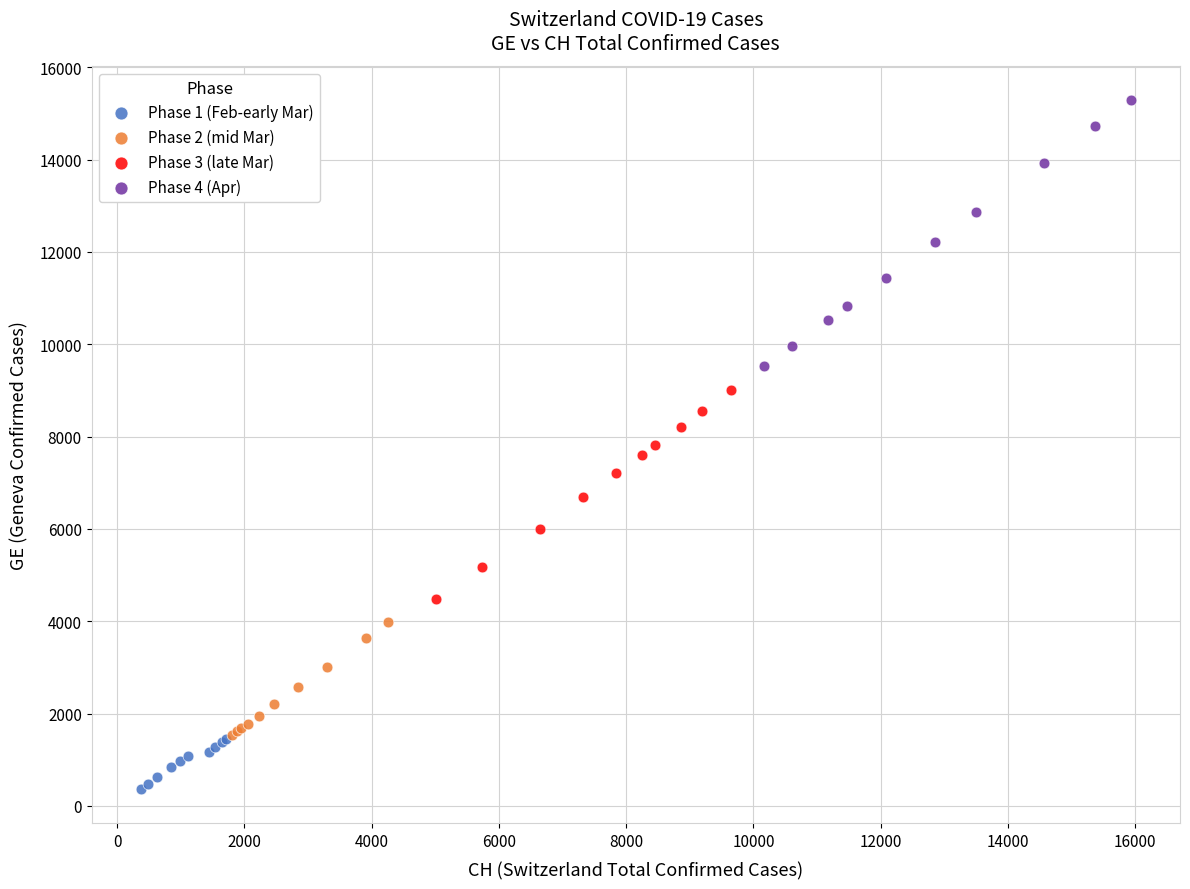

Which series has the widest spread of Y values?

Phase 4 (Apr)